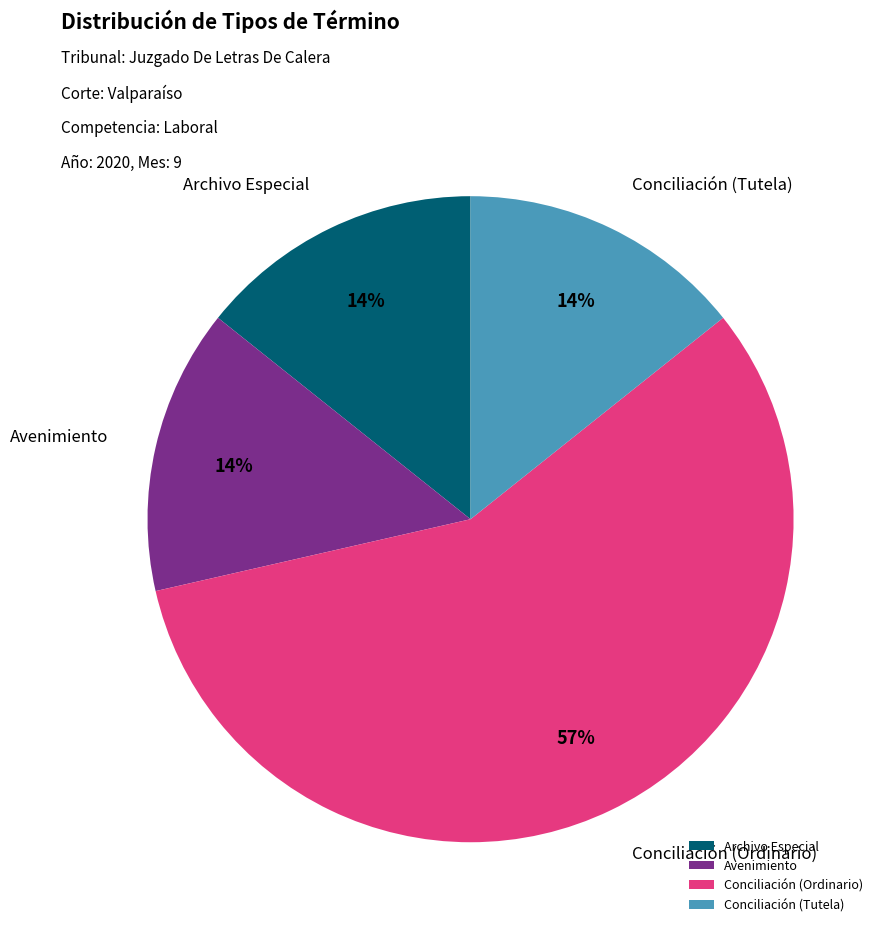

To the nearest percent, what percentage of the pie is Conciliación (Tutela)?

14%